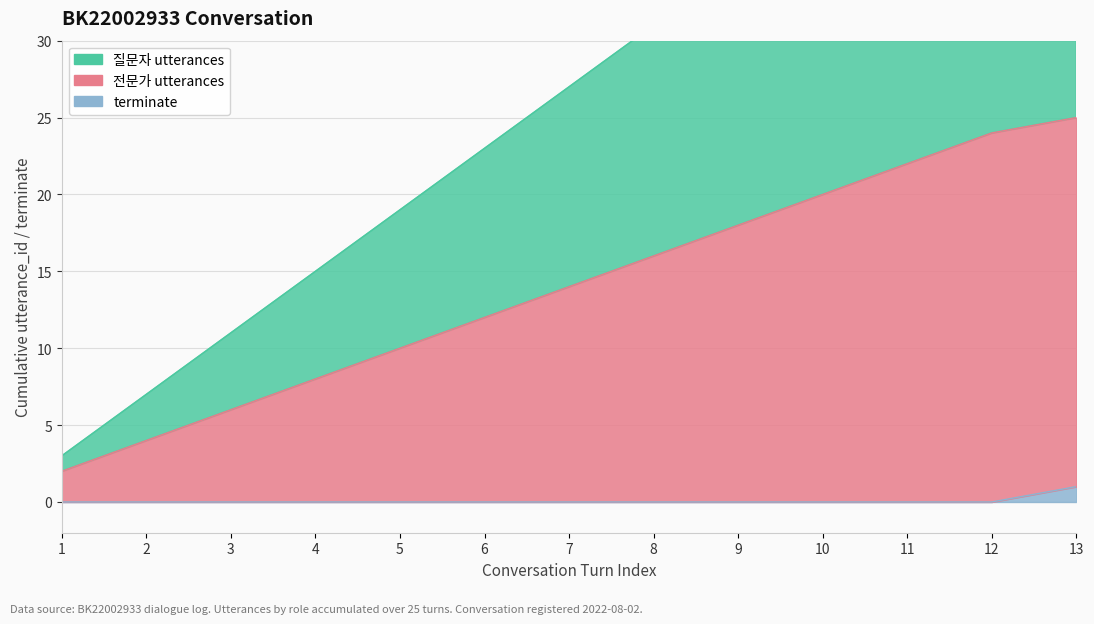

At which category is the sum across all series the highest?

13